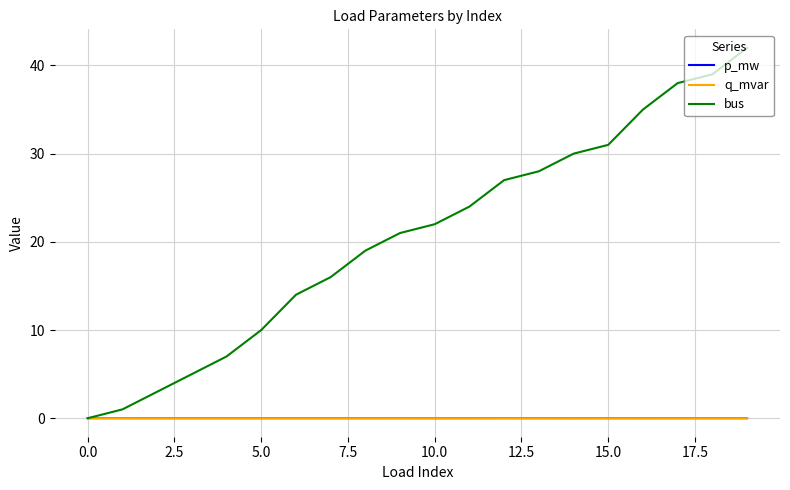

Which series has the largest total across all categories?

bus